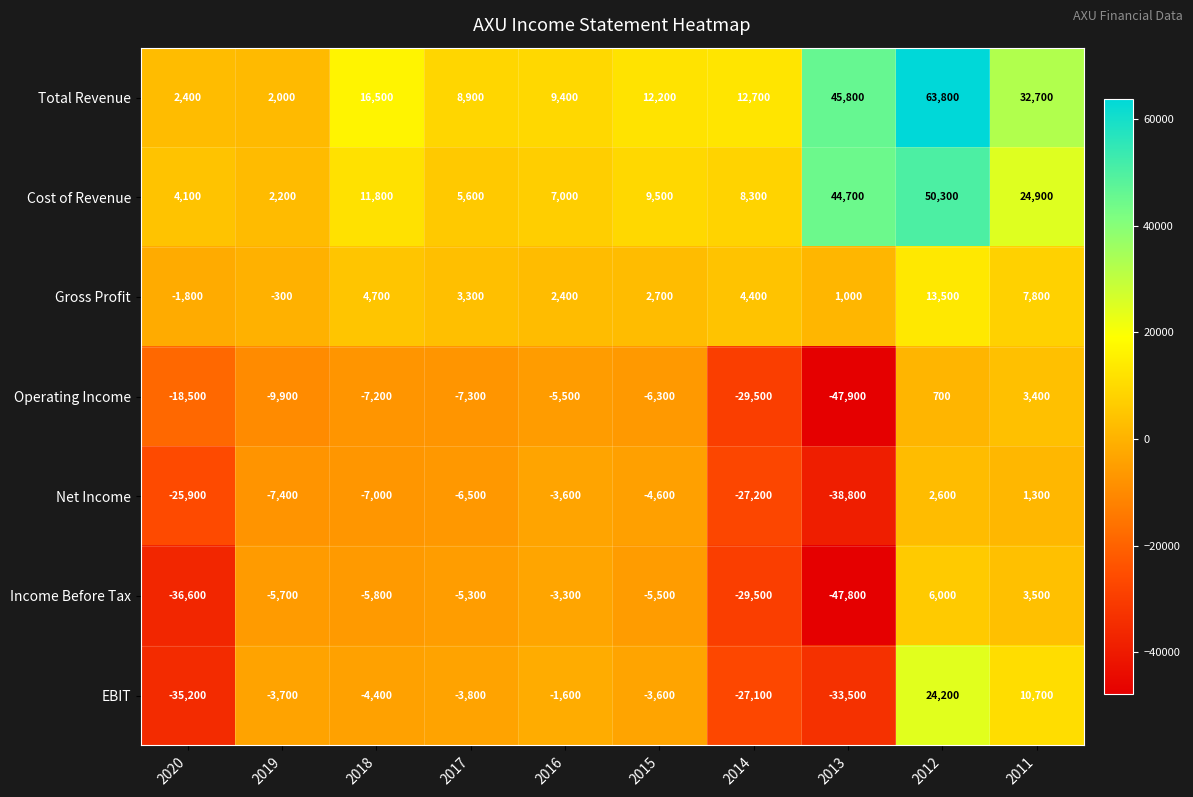

What is the approximate value of Gross Profit at 2011, to the nearest 50?

7800